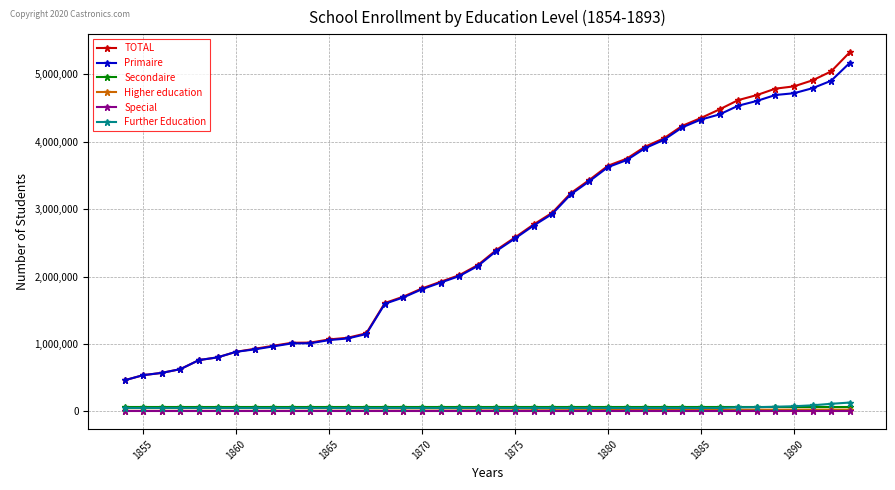

Which series has the widest spread of values?

TOTAL